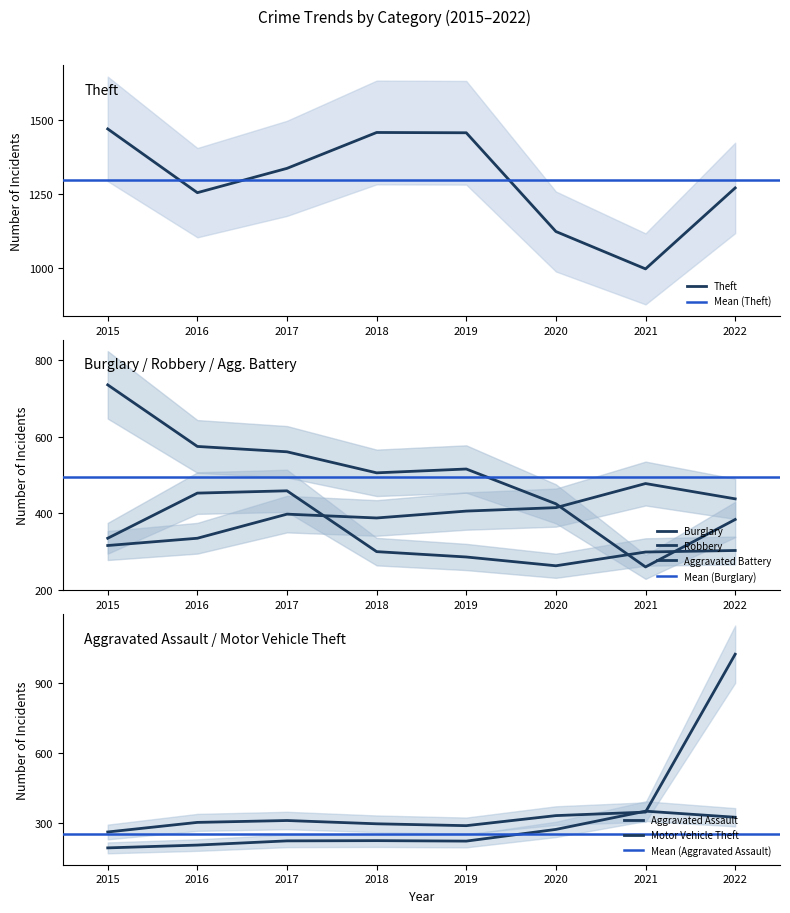

How many intersections are there between Aggravated Battery and Motor Vehicle Theft?

1